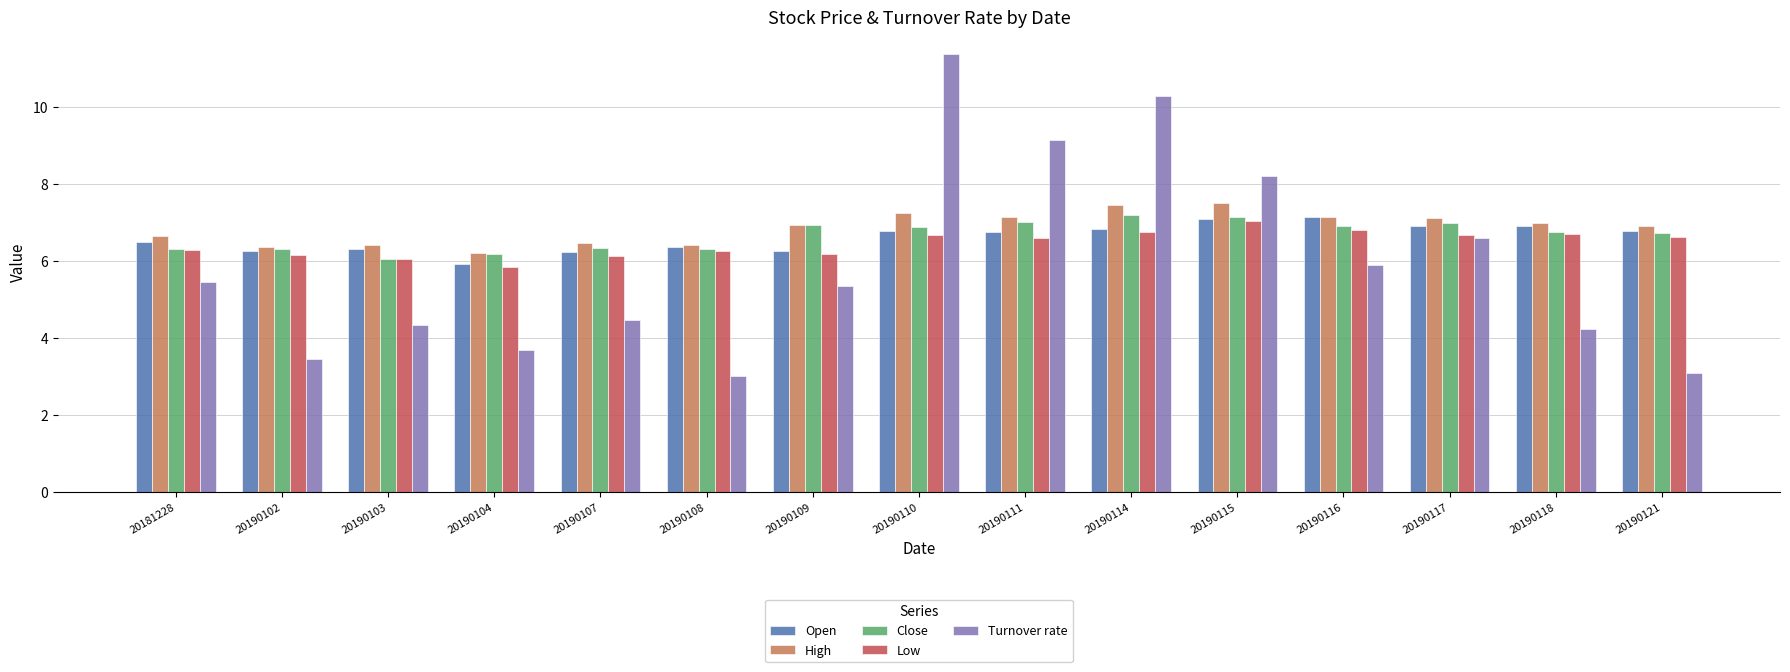

Are the bars grouped side by side (vs. stacked)?

Yes